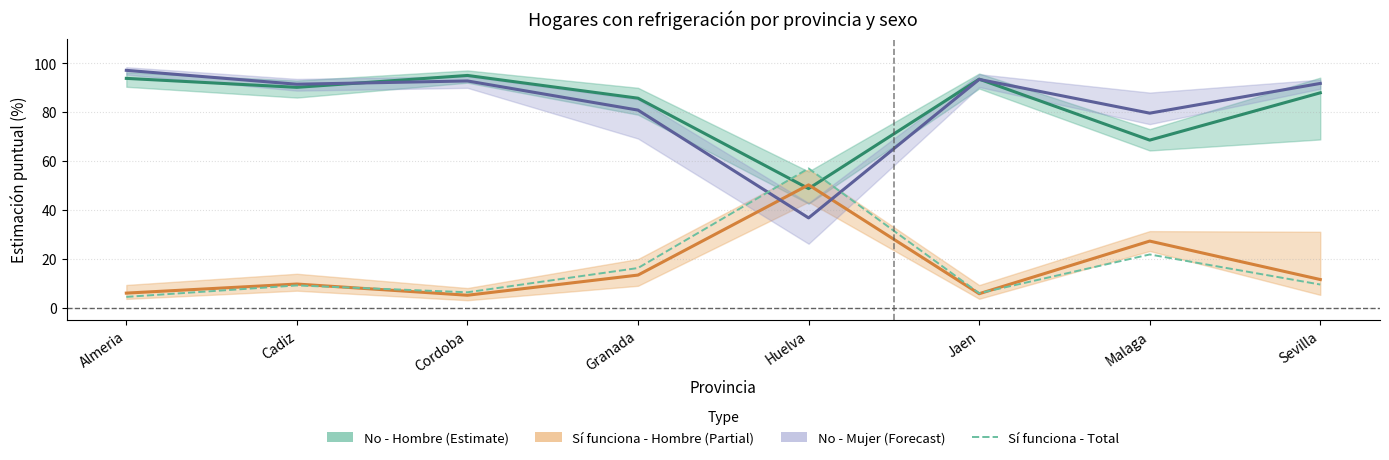

Rank the categories by Sí funciona - Hombre (Partial) value from highest to lowest.

Huelva, Malaga, Granada, Sevilla, Cadiz, Almeria, Jaen, Cordoba